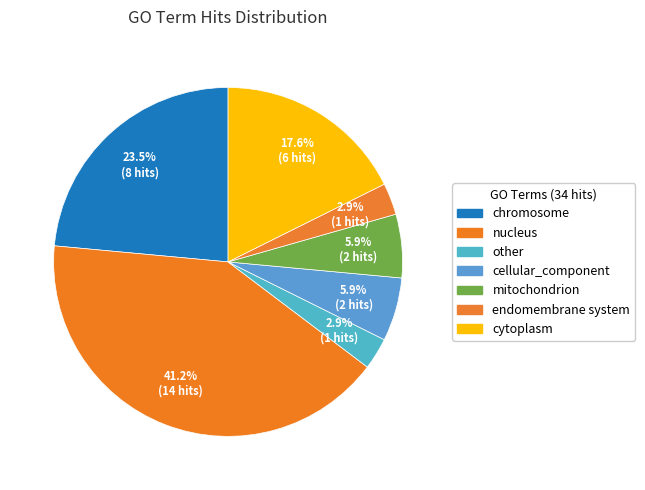

Is there a majority slice in this chart?

No